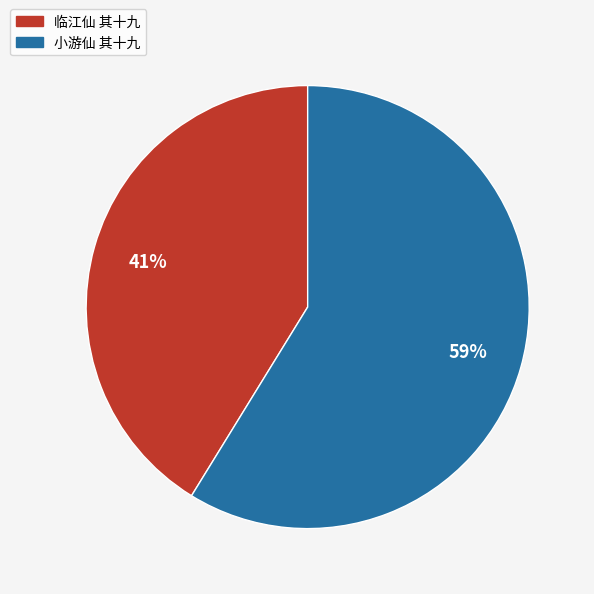

To the nearest percent, what percentage of the pie is 小游仙 其十九?

59%